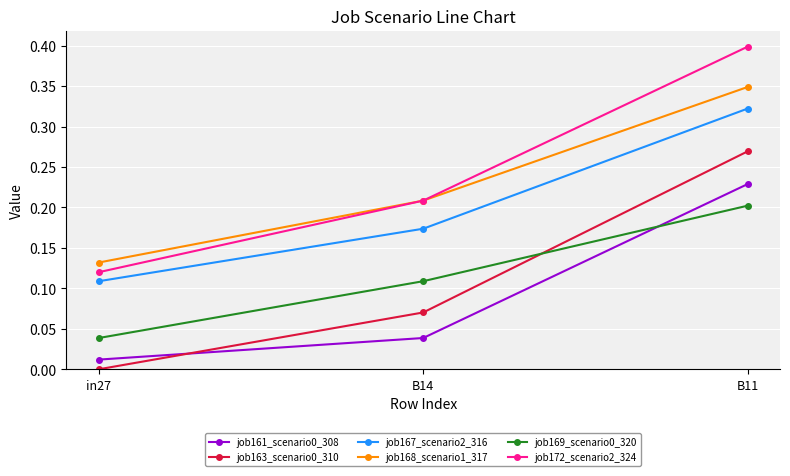

True or false: job172_scenario2_324 has a value of 0.4 at B11.

True